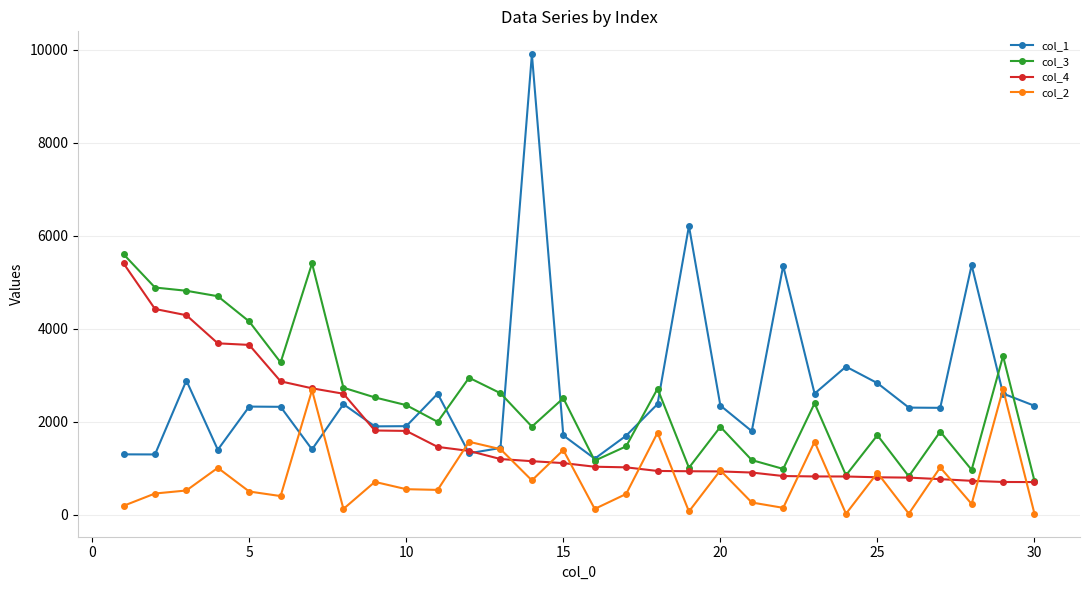

True or false: col_2 and col_3 intersect in this chart.

False